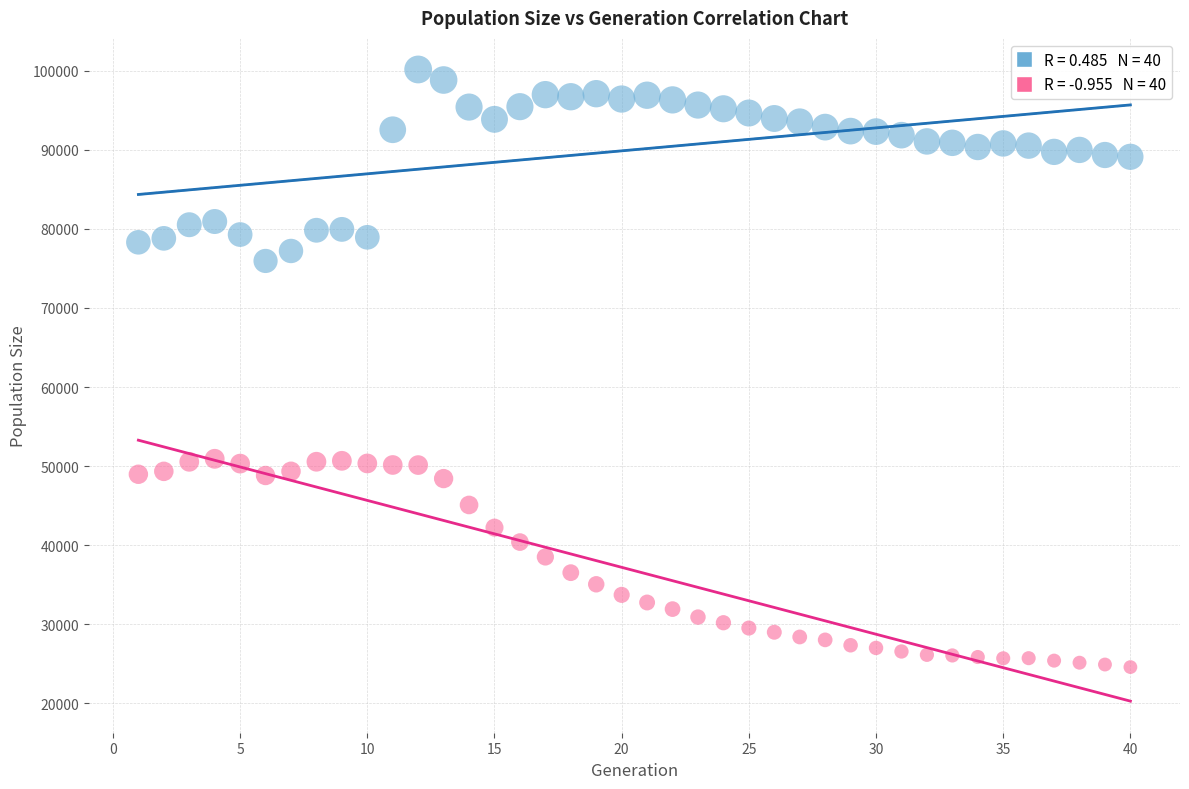

Across all data points, what is the range of Y values (max minus min)?

75583